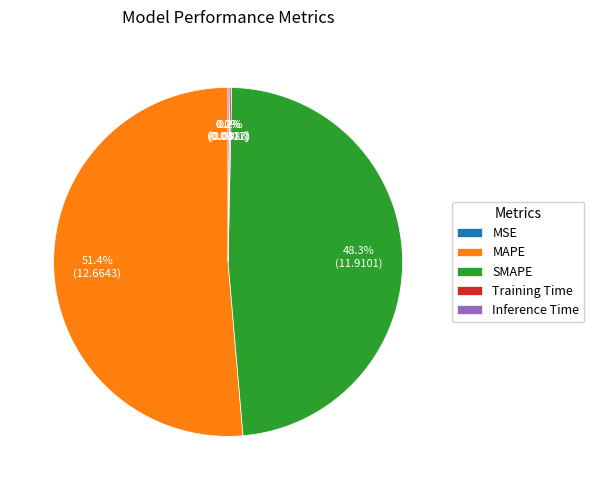

To the nearest percent, what percentage of the pie is SMAPE?

48%